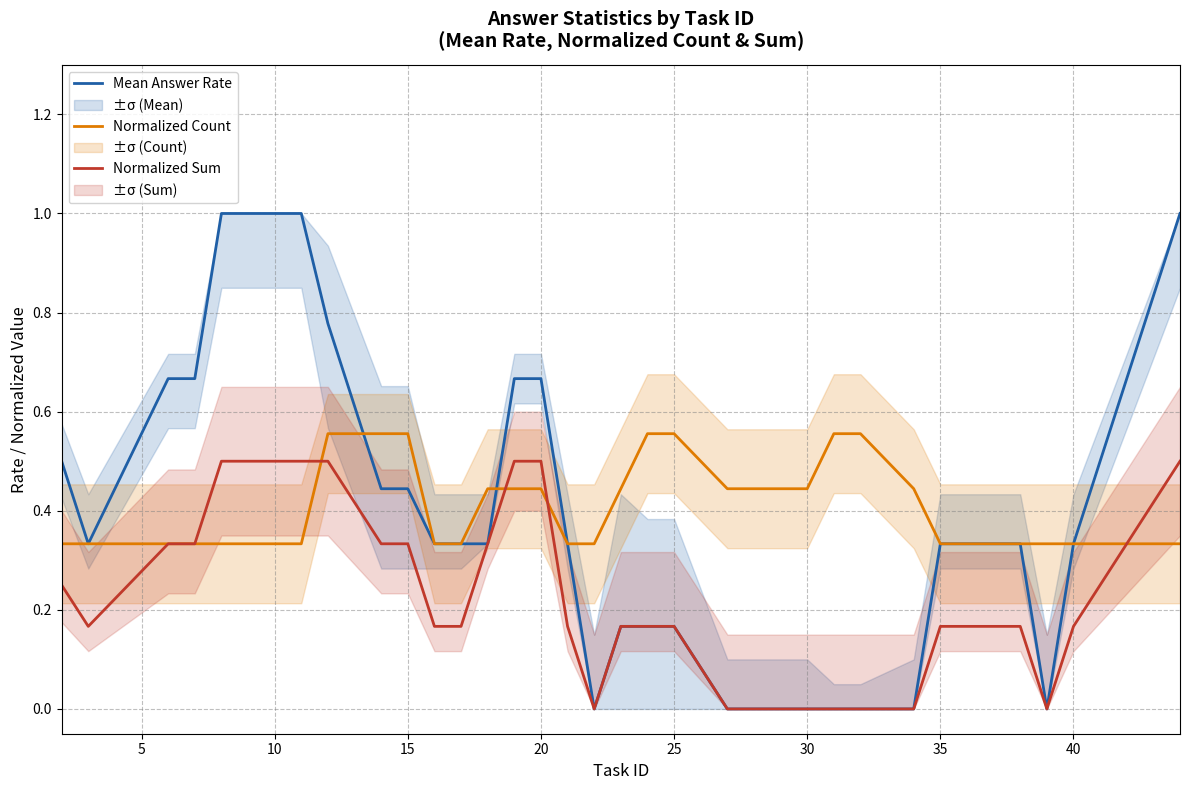

True or false: Mean Answer Rate and Normalized Sum cross at least once.

False